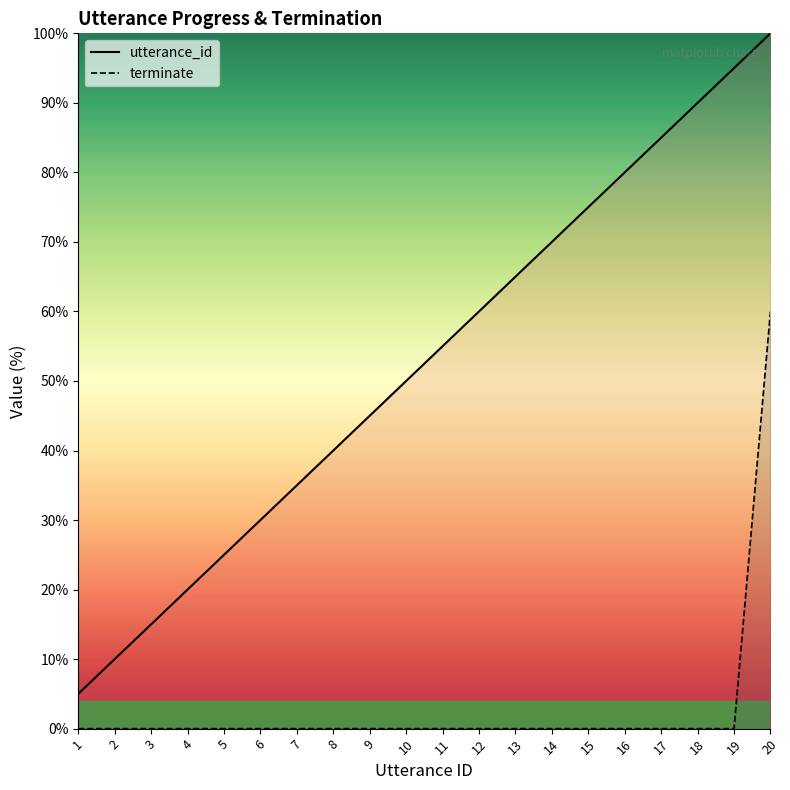

What is the difference between the second highest and second lowest values in the utterance_id series?

85.0